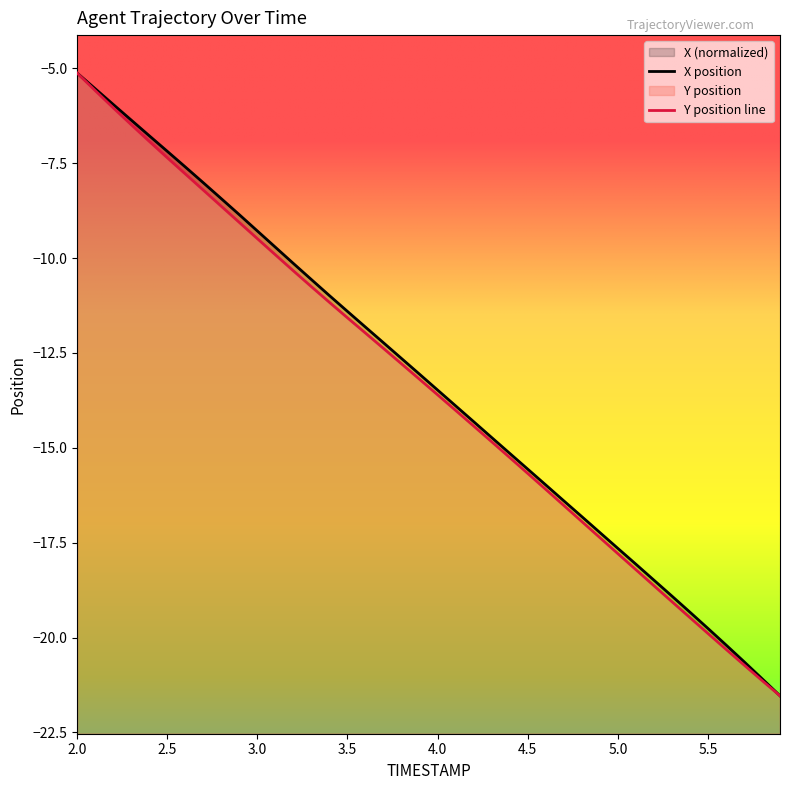

Reading left to right, extract all data points from this chart.

X position: -5.1	-5.5	-6.0	-6.4	-6.8	-7.2	-7.6	-8.0	-8.4	-8.9	-9.3	-9.7	-10.1	-10.6	-11.0	-11.4	-11.8	-12.2	-12.6	-13.1	-13.5	-13.9	-14.3	-14.7	-15.1	-15.6	-16.0	-16.4	-16.8	-17.2	-17.6	-18.1	-18.5	-18.9	-19.3	-19.8	-20.2	-20.6	-21.1	-21.5
Y position line: -5.1	-5.6	-6.0	-6.5	-6.9	-7.4	-7.8	-8.2	-8.6	-9.1	-9.5	-9.9	-10.3	-10.8	-11.2	-11.6	-12.0	-12.4	-12.8	-13.2	-13.6	-14.0	-14.4	-14.8	-15.3	-15.7	-16.1	-16.5	-16.9	-17.4	-17.8	-18.2	-18.6	-19.1	-19.5	-19.9	-20.3	-20.7	-21.1	-21.5